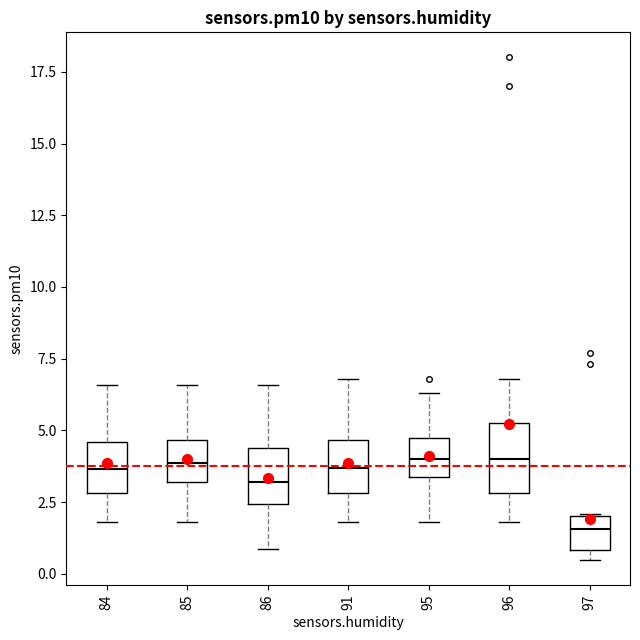

Reading left to right, read every box against the y-axis: the position of its median line, the range the box covers, and the ends of its whiskers. The values are not printed on the chart, so give them approximately, as read against the axis.

84: median 3.5, box 3.0 to 4.5, whiskers 2.0 to 6.5
85: median 4.0, box 3.0 to 4.5, whiskers 2.0 to 6.5
86: median 3.0, box 2.5 to 4.5, whiskers 1.0 to 6.5
91: median 3.5, box 3.0 to 4.5, whiskers 2.0 to 7.0
95: median 4.0, box 3.5 to 4.5, whiskers 2.0 to 6.5
96: median 4.0, box 3.0 to 5.5, whiskers 2.0 to 7.0
97: median 1.5, box 1.0 to 2.0, whiskers 0.5 to 2.0